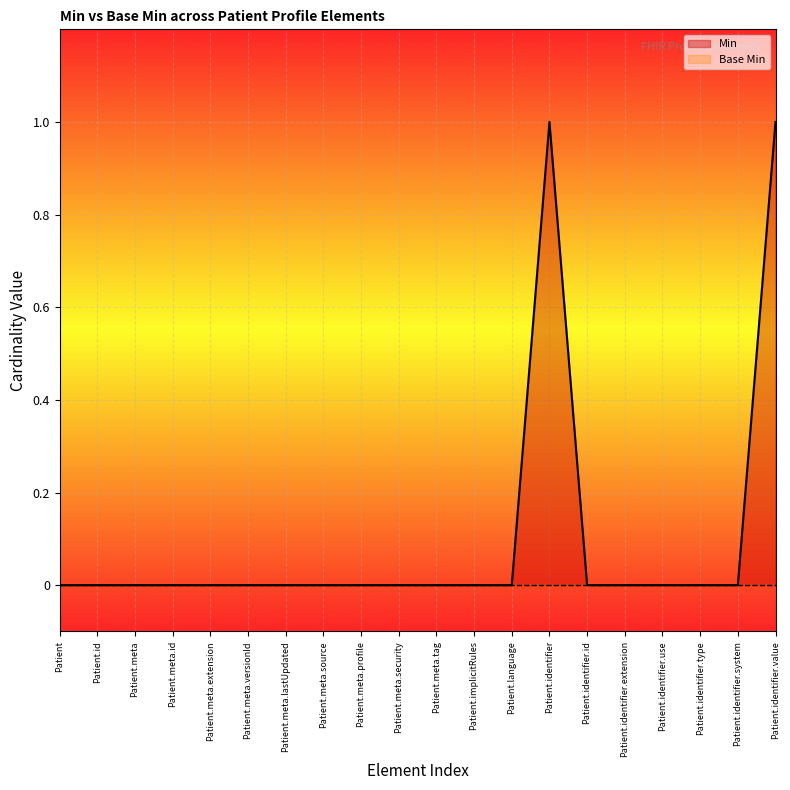

List the labels in order of value, largest first.

Patient.identifier, Patient.identifier.value, Patient, Patient.id, Patient.meta, Patient.meta.id, Patient.meta.extension, Patient.meta.versionId, Patient.meta.lastUpdated, Patient.meta.source, Patient.meta.profile, Patient.meta.security, Patient.meta.tag, Patient.implicitRules, Patient.language, Patient.identifier.id, Patient.identifier.extension, Patient.identifier.use, Patient.identifier.type, Patient.identifier.system